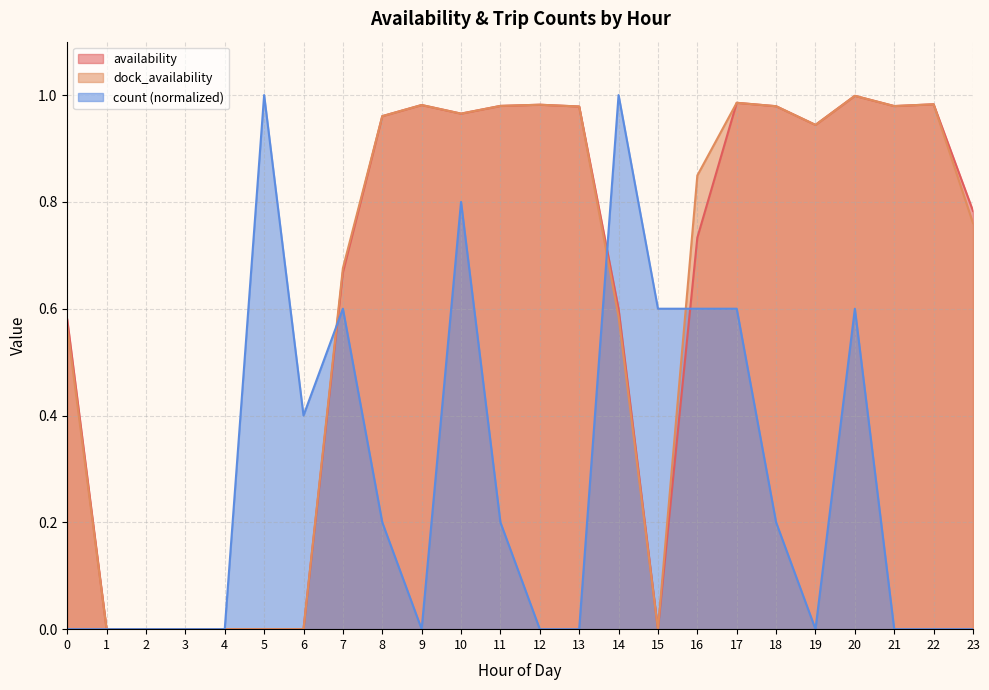

What is the difference between the maximum and second lowest values in the count series?

1.0